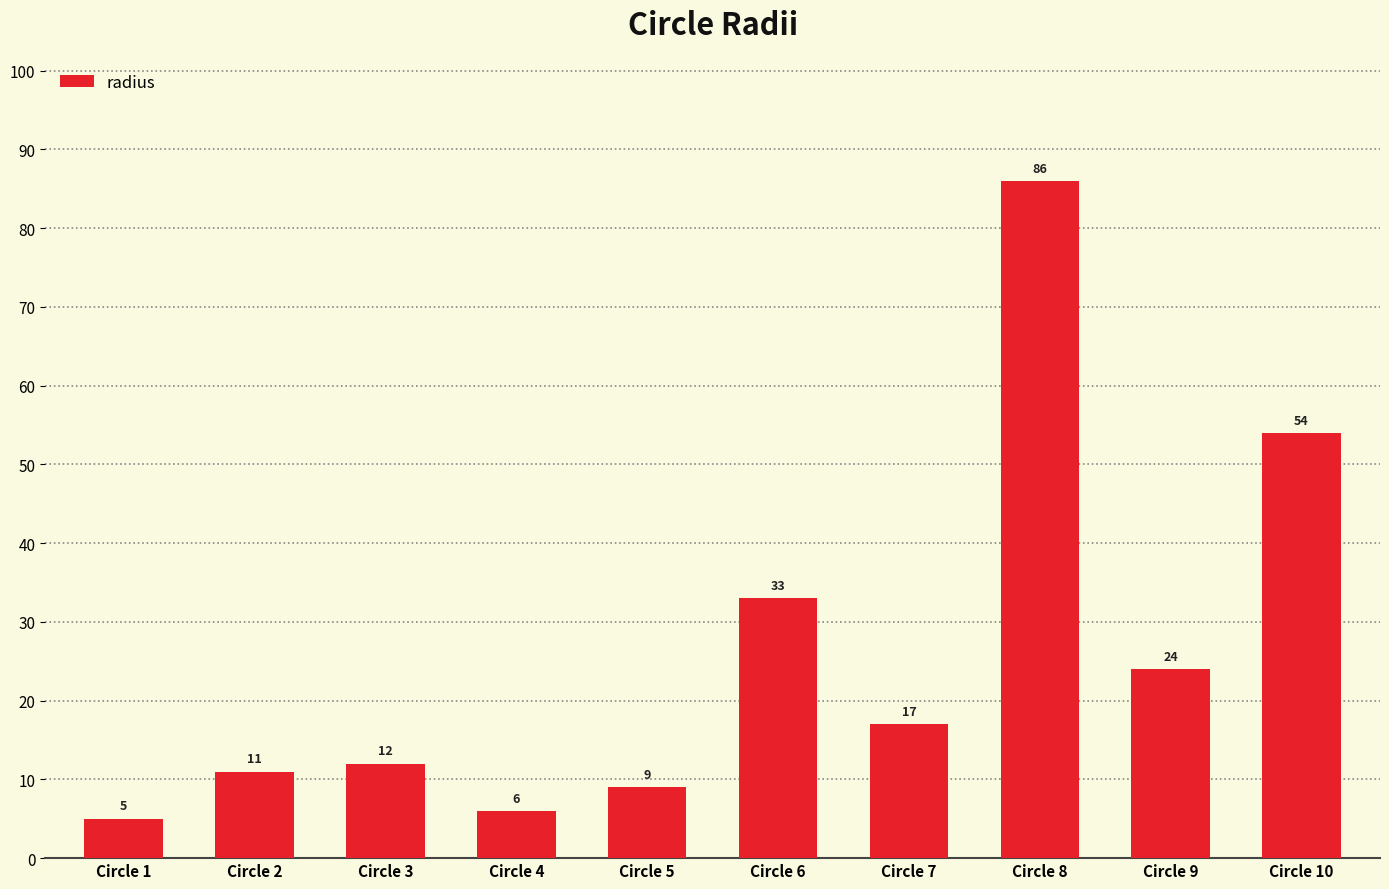

What is the smallest value displayed?

5